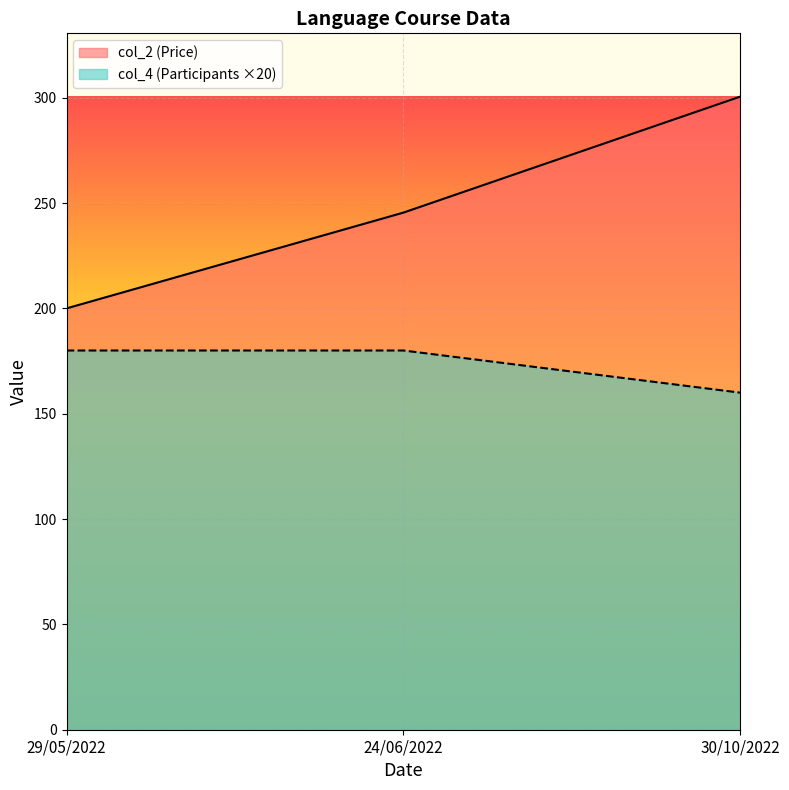

Reading left to right, transcribe all the data shown in this chart.

col_2: 29/05/2022=200.0	24/06/2022=245.4	30/10/2022=300.5
col_4: 29/05/2022=180.0	24/06/2022=180.0	30/10/2022=160.0